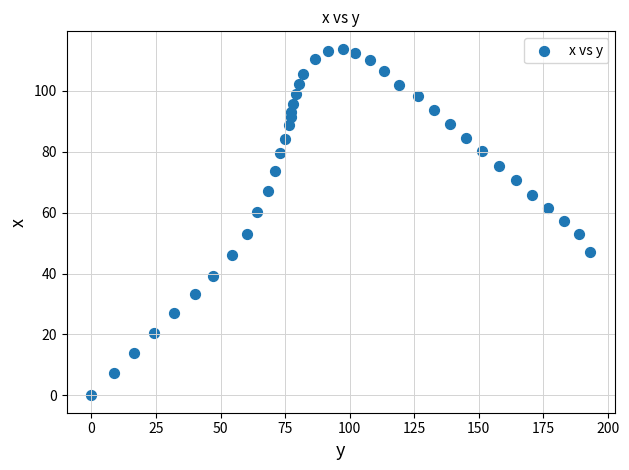

What is the range of Y values (max minus min)?

113.8